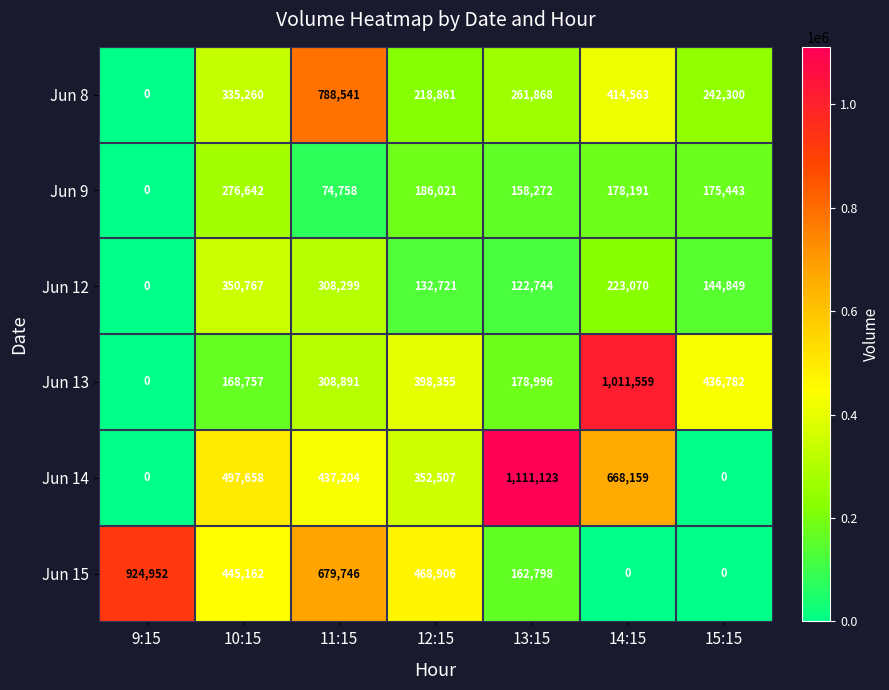

At which category is the sum across all series the highest?

11:15